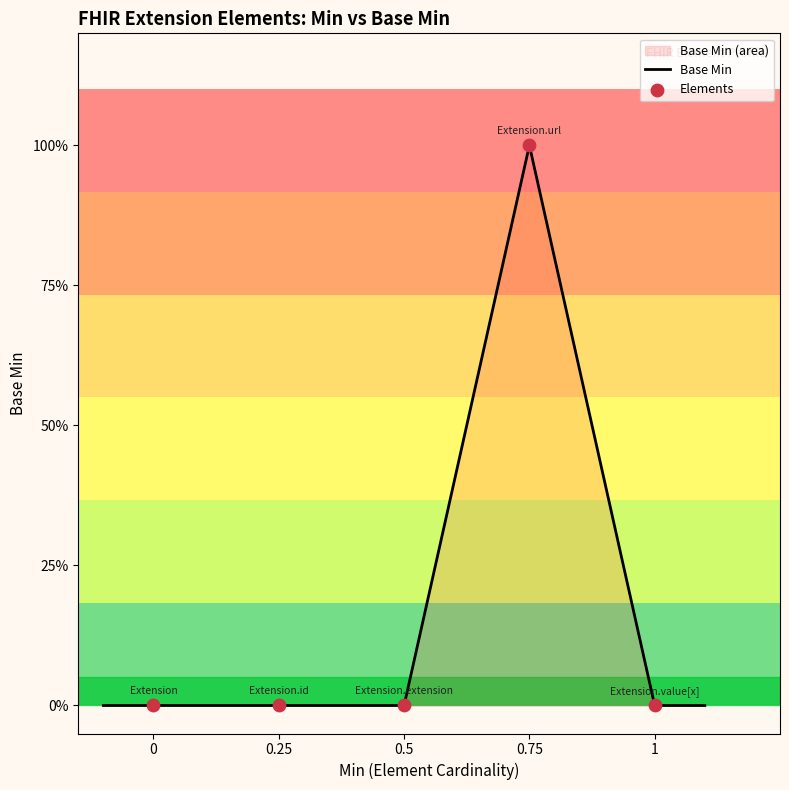

Which has a higher value, Extension.extension or Extension.id?

Extension.extension